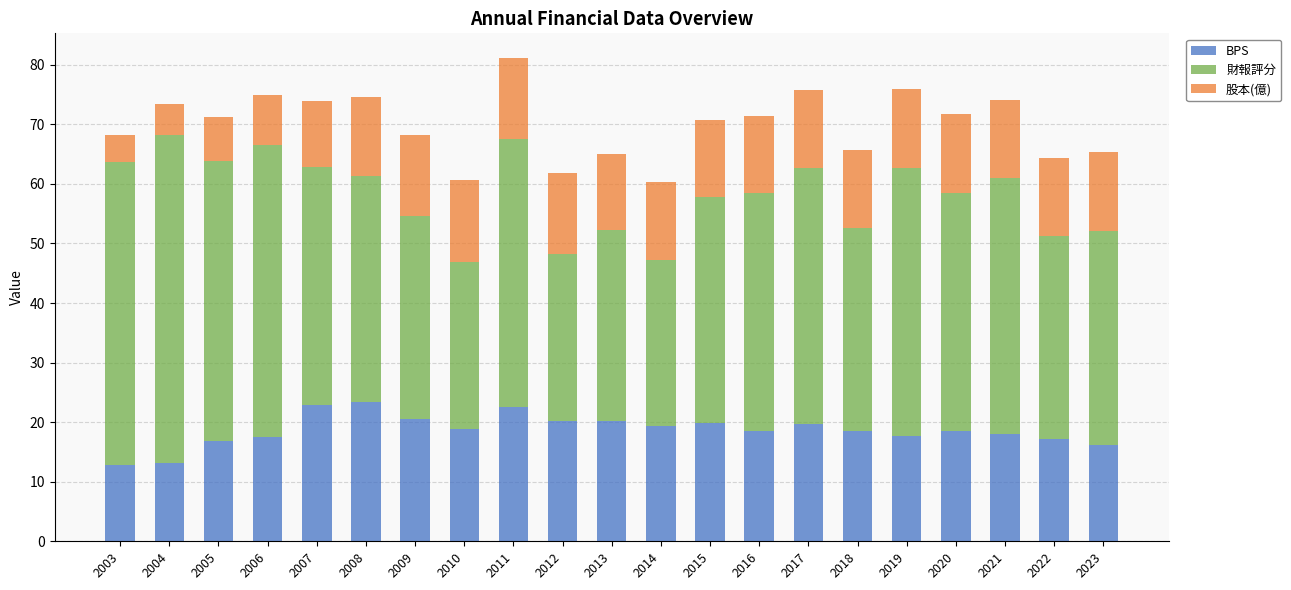

How many categories are shown in the chart?

21